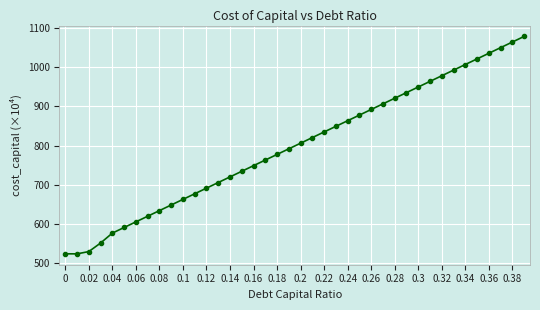

What is the greatest value displayed?

1078.7